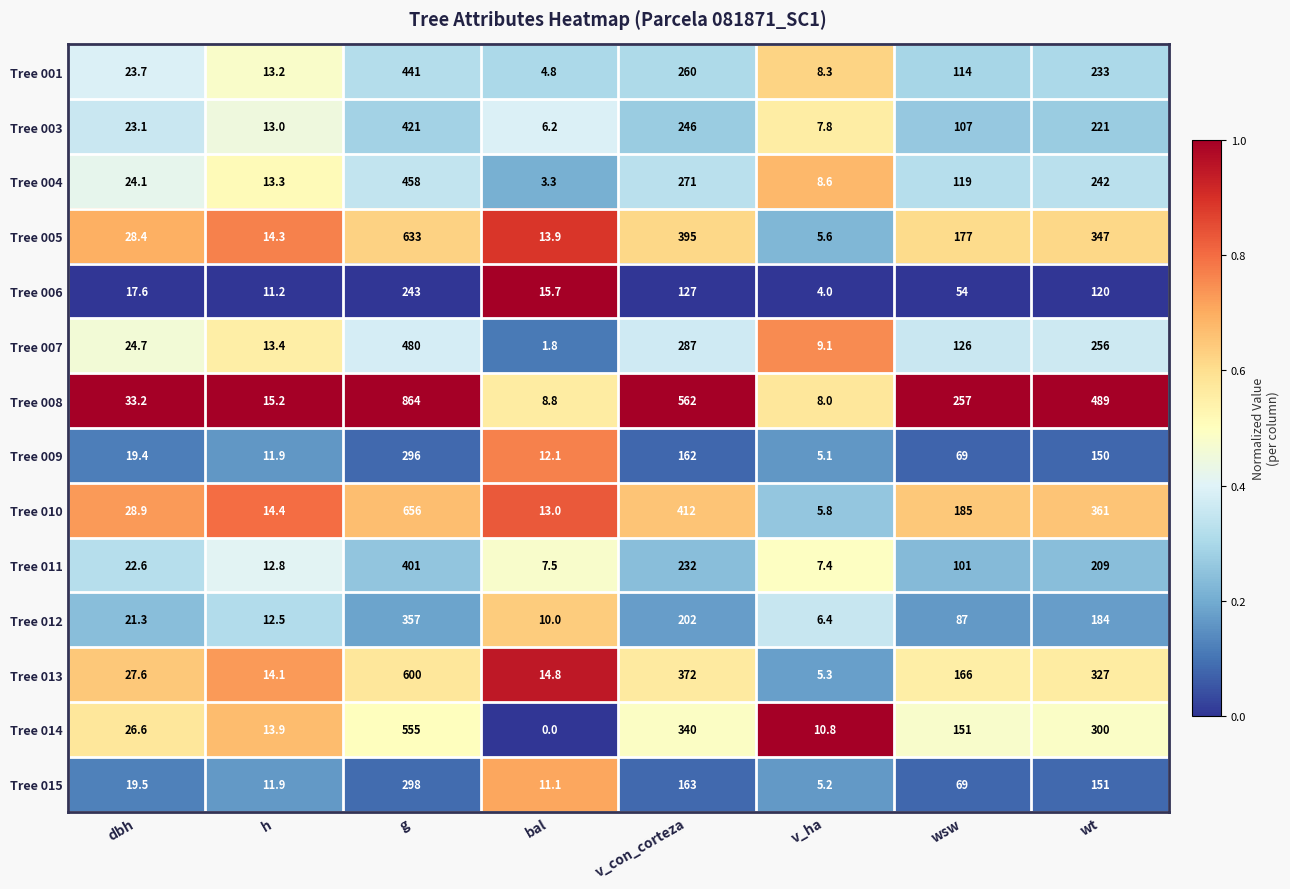

Which category has the highest value across all series?

g